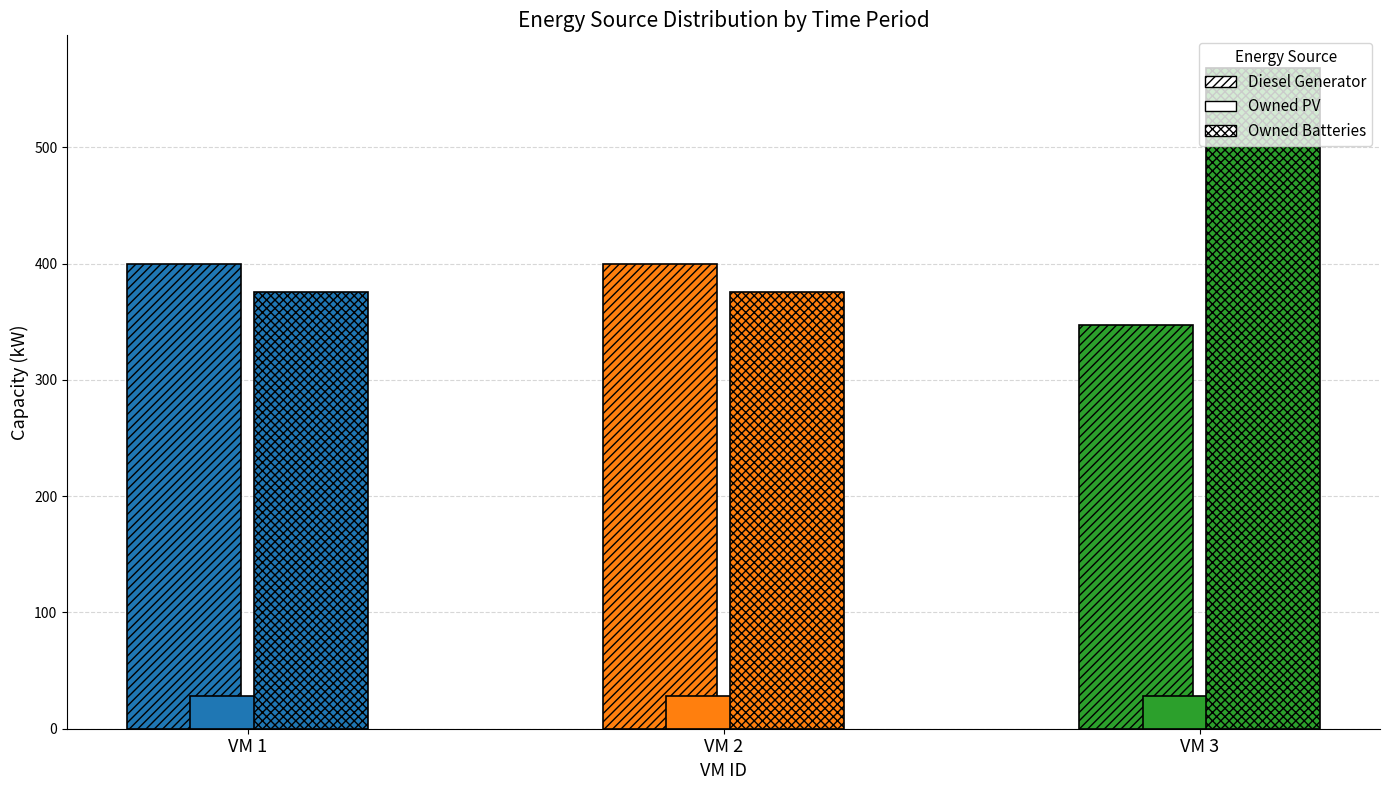

What is the minimum value shown in the chart?

28